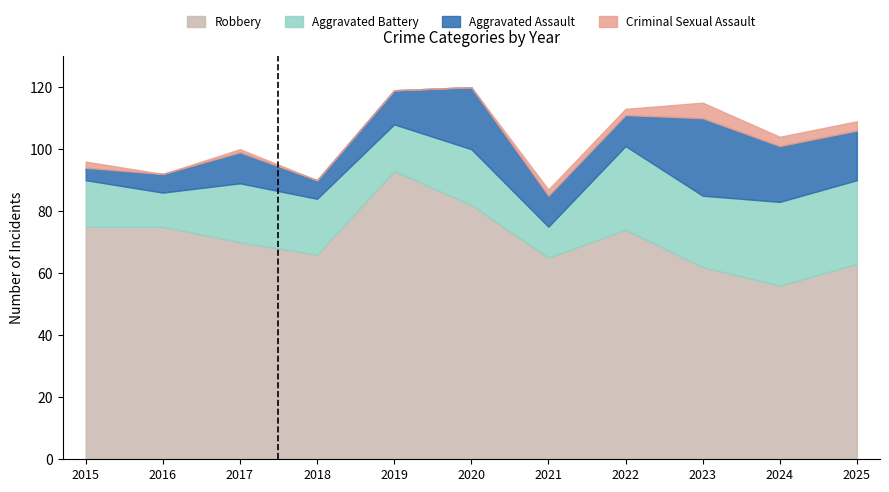

True or false: Robbery has a value of 75 at 2016.

True